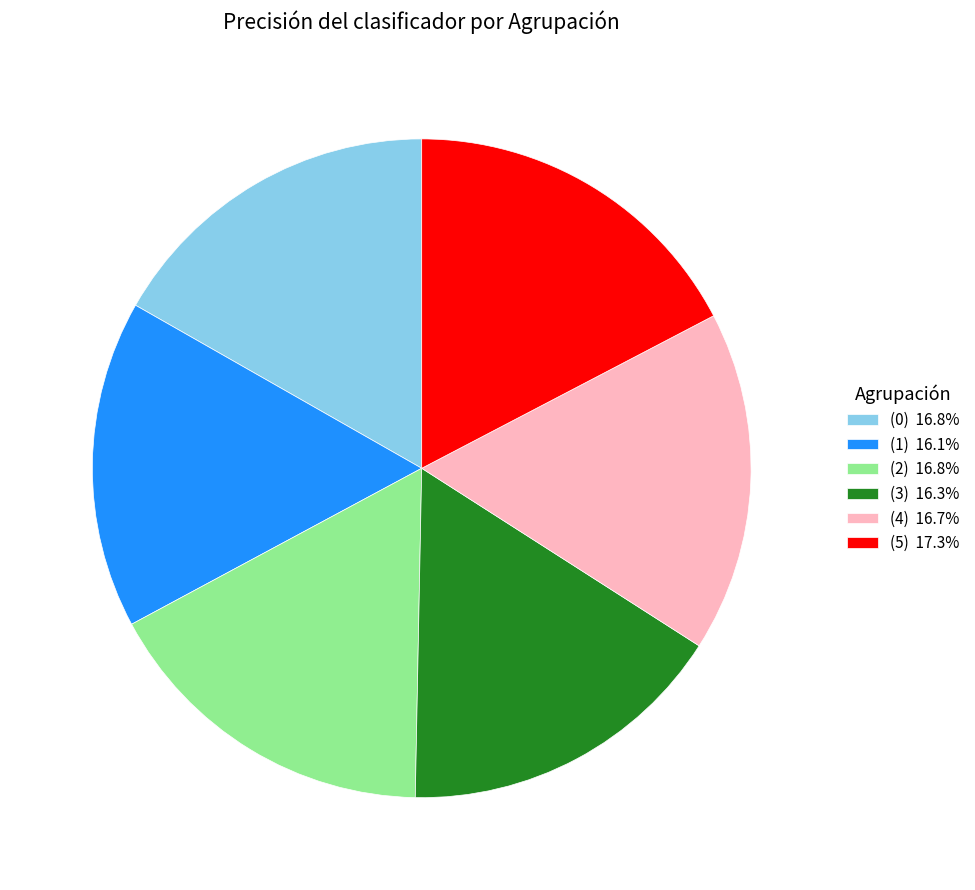

Do (0) 16.8% and (2) 16.8% together represent more than half of the pie?

No